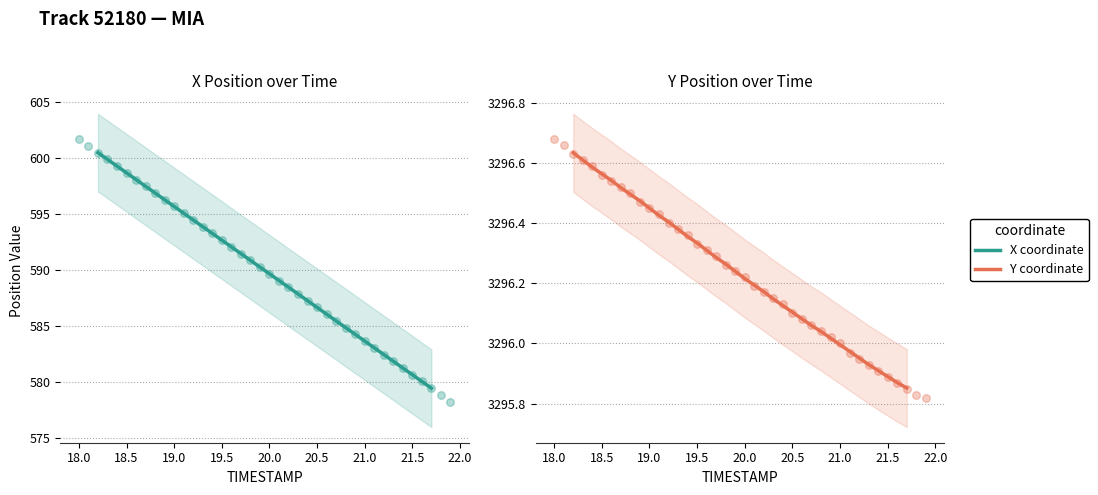

What are all the series names shown in the legend?

X, Y